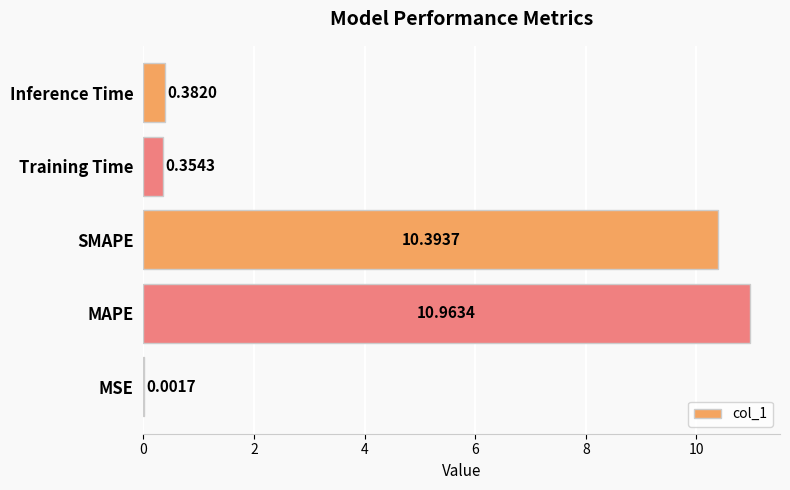

Which label corresponds to the largest value in the chart?

MAPE